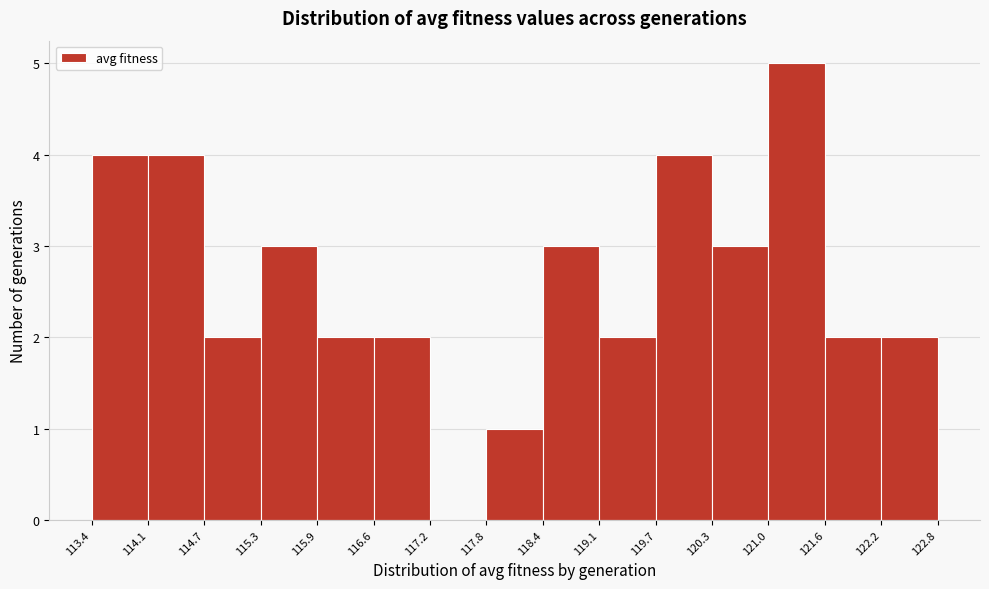

Reading left to right, transcribe this chart: for each bar, give the range it covers on the x-axis and its height. The values are not printed on the chart, so give them approximately, as read against the axis.

113.4 to 114.1: 4
114.1 to 114.7: 4
114.7 to 115.3: 2
115.3 to 115.9: 3
115.9 to 116.6: 2
116.6 to 117.2: 2
117.2 to 117.8: 0
117.8 to 118.4: 1
118.4 to 119.1: 3
119.1 to 119.7: 2
119.7 to 120.3: 4
120.3 to 121.0: 3
121.0 to 121.6: 5
121.6 to 122.2: 2
122.2 to 122.8: 2